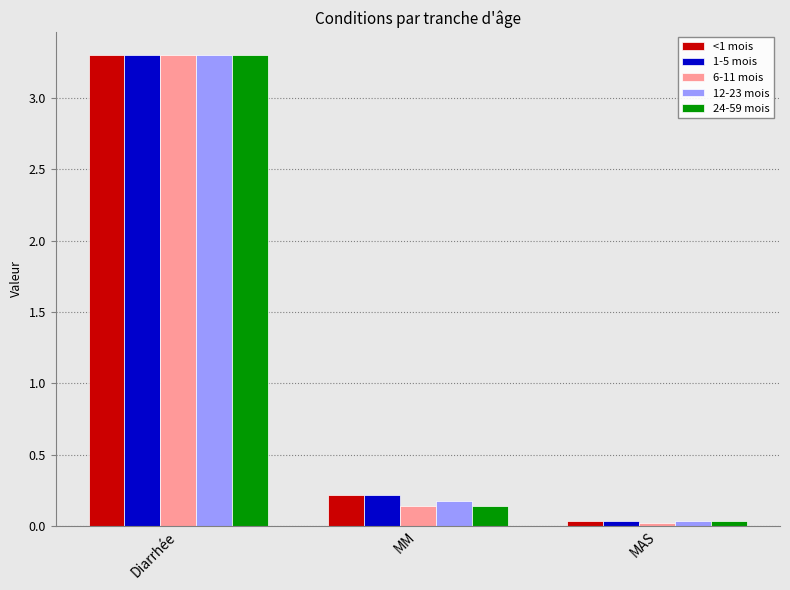

Rank the categories by 6-11 mois value from highest to lowest.

Diarrhée, MM, MAS